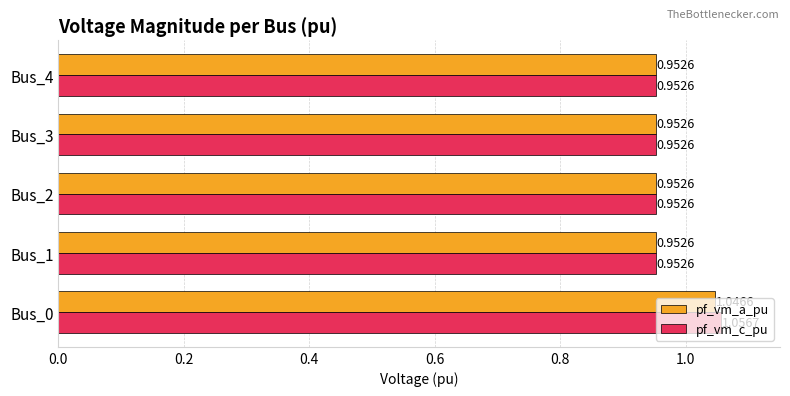

What is the sum of all pf_vm_c_pu values?

4.9